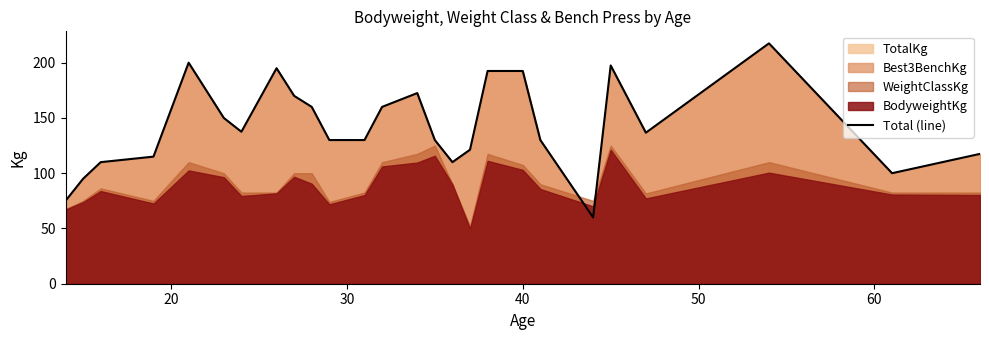

What is the minimum value for Total (line)?

60.0